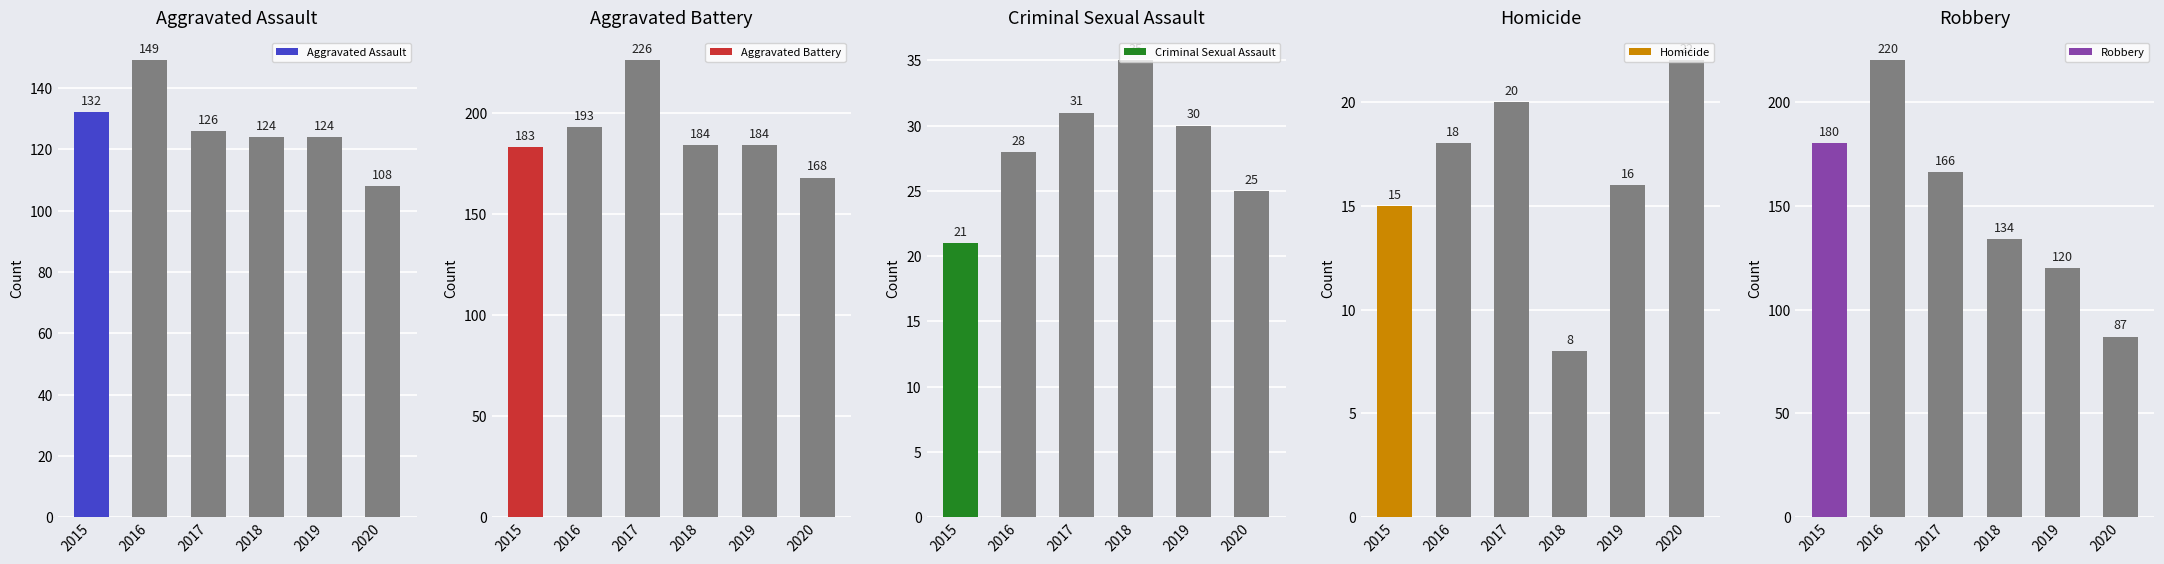

What is the sum of the Aggravated Battery values at 2016 and 2018?

377